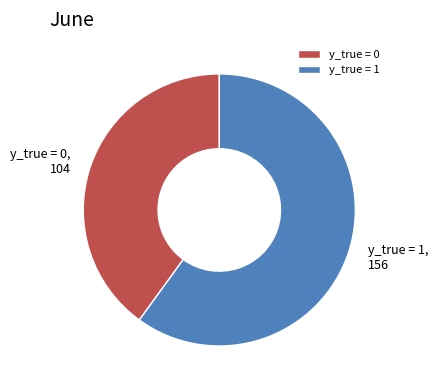

Which slice is the smallest?

y_true = 0